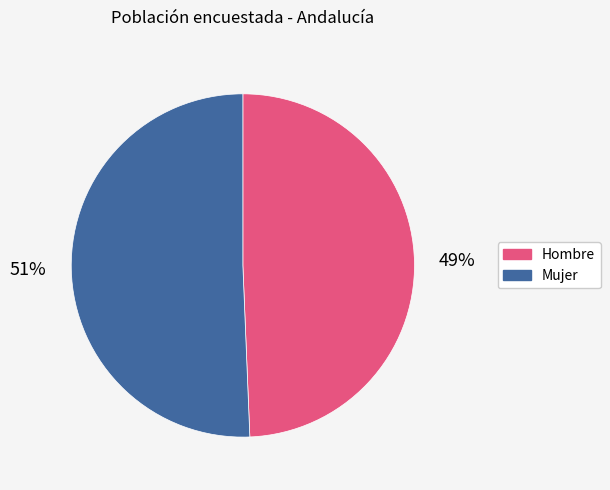

Rank the categories by value from lowest to highest.

Hombre, Mujer